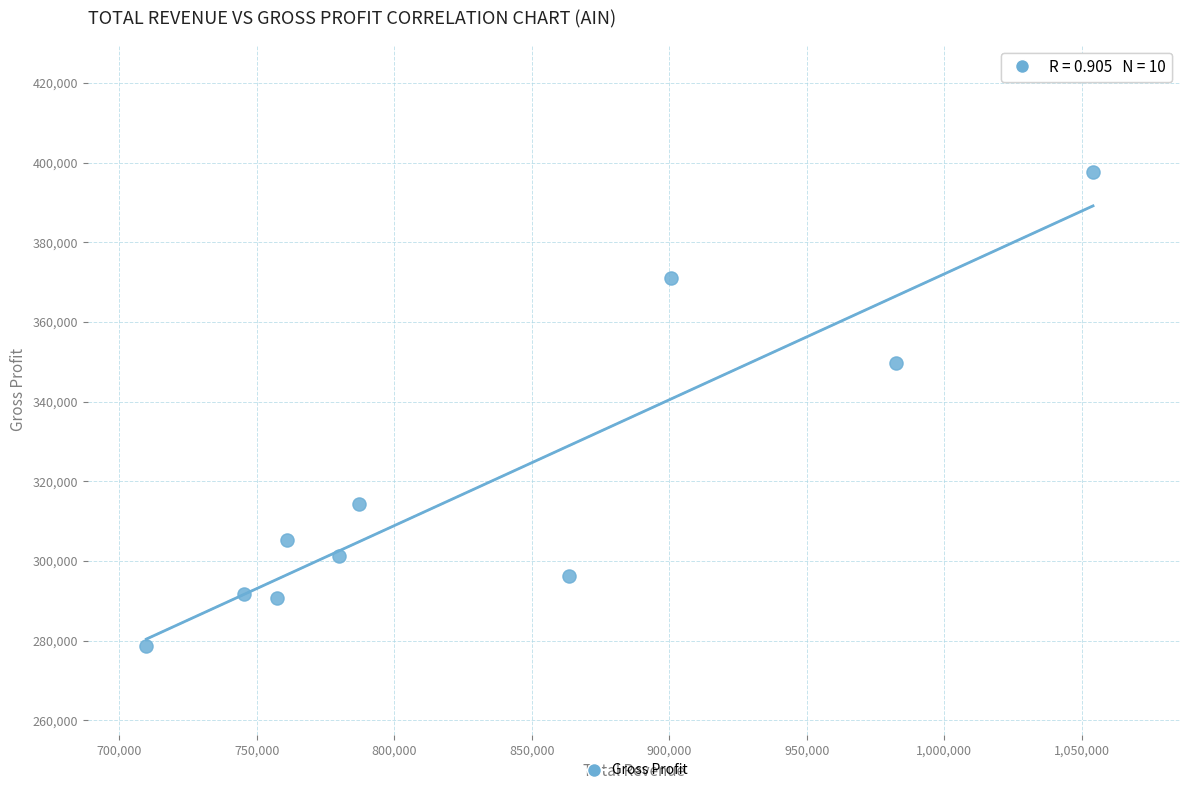

What is the average Y value?

319660